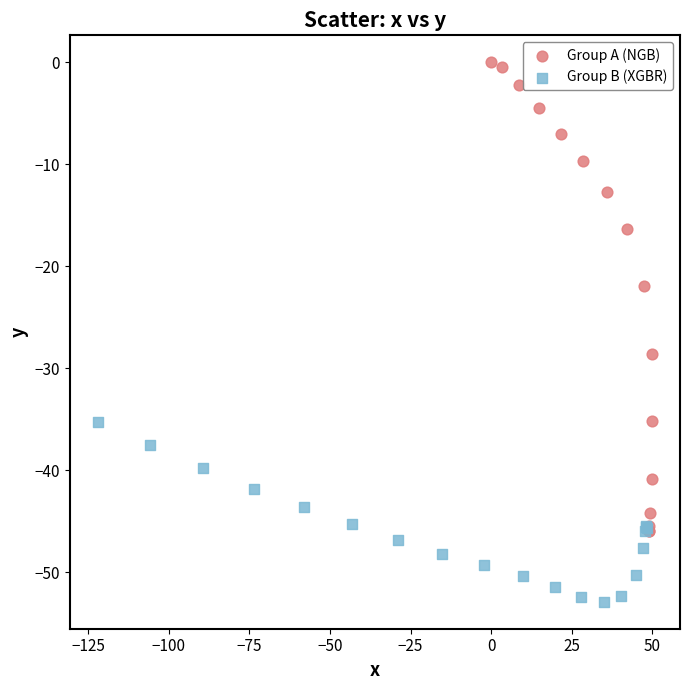

Which series contains the lowest Y value?

Group B (XGBR)